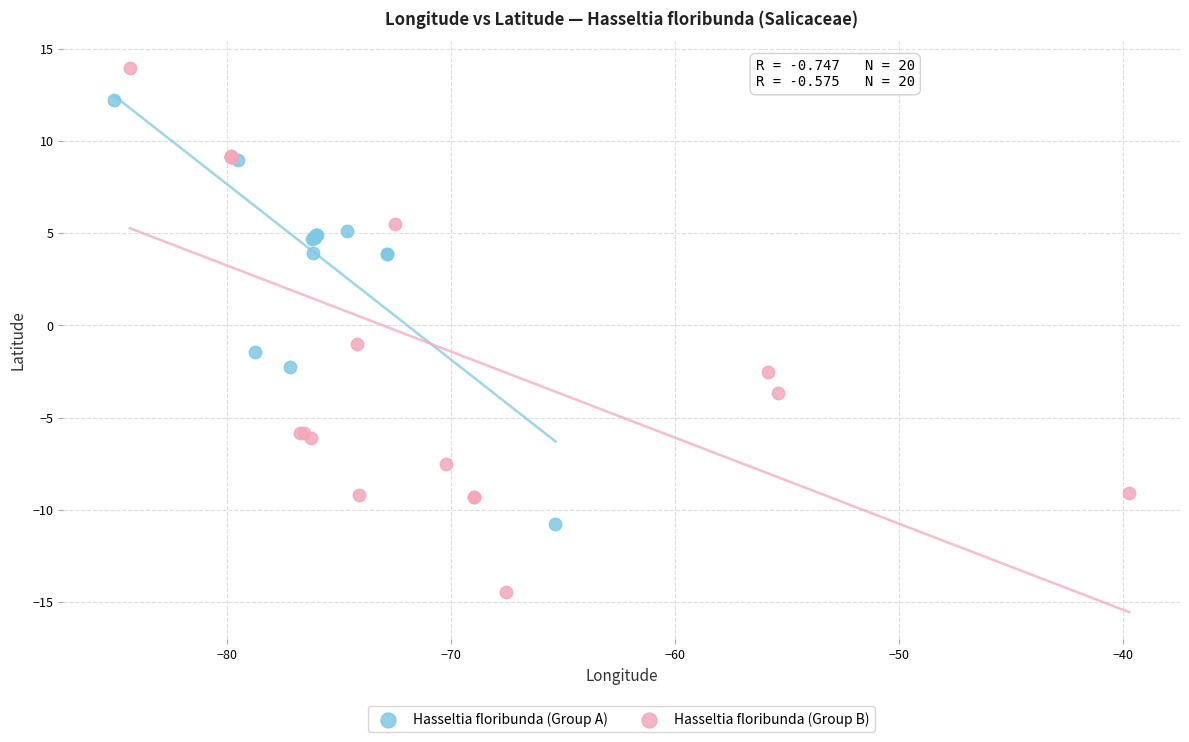

Which series has the widest spread of Y values?

Hasseltia floribunda (Group B)